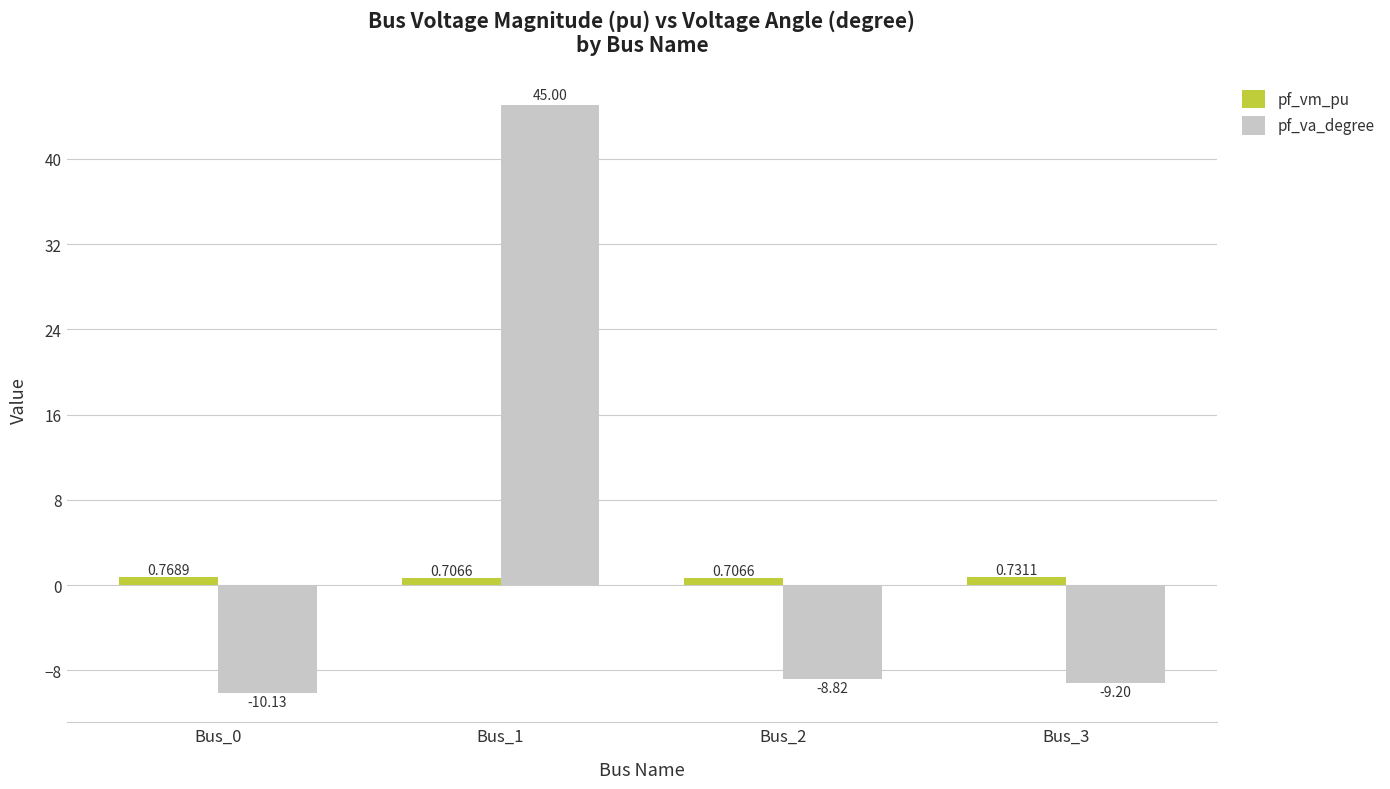

Rank the categories by pf_va_degree value from highest to lowest.

Bus_1, Bus_2, Bus_3, Bus_0